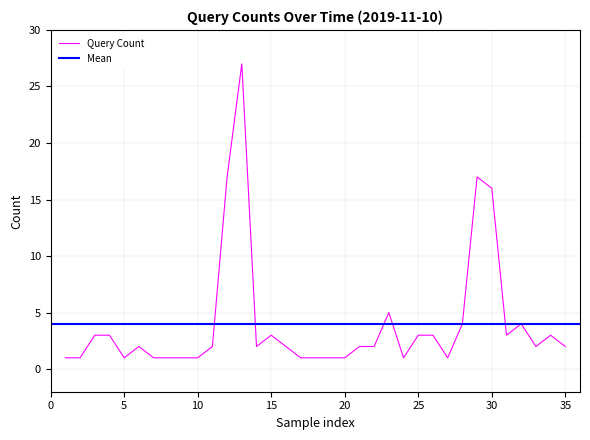

The Query Count series shows 2 at 35. True or false?

True